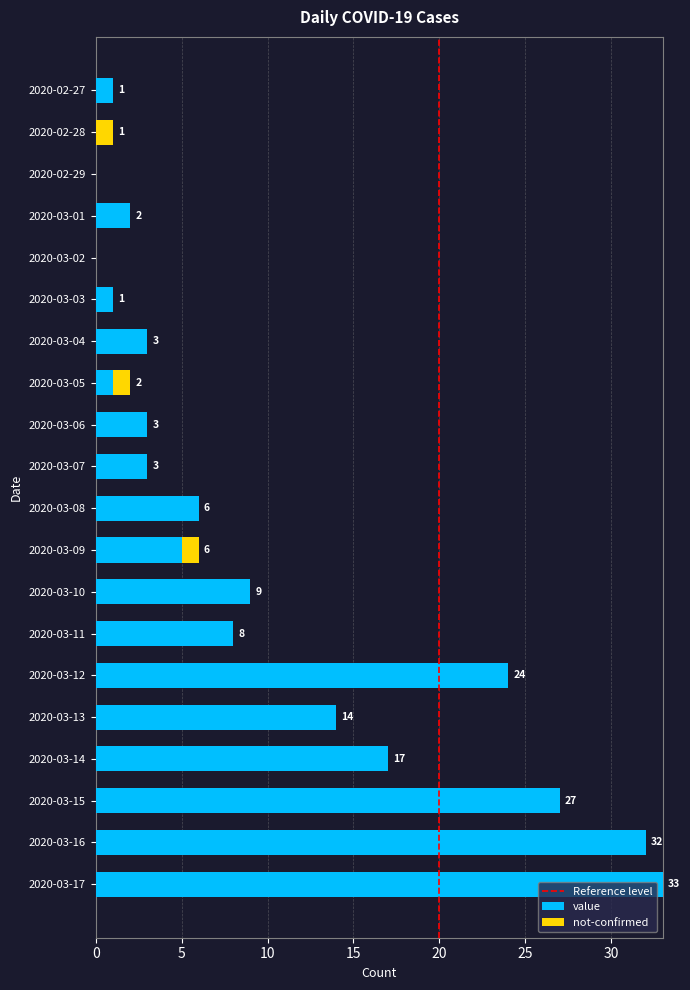

Is it true that value equals 3 at 2020-03-04?

True